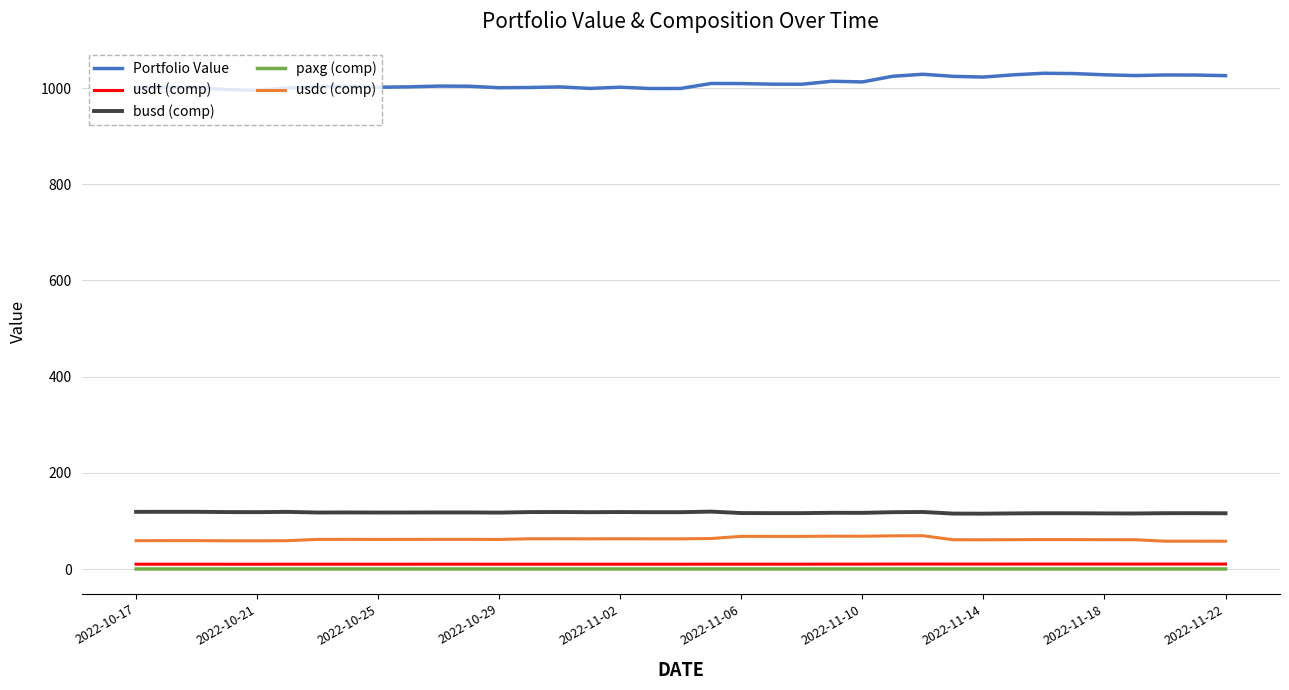

True or false: busd (comp) and usdt (comp) cross at least once.

False